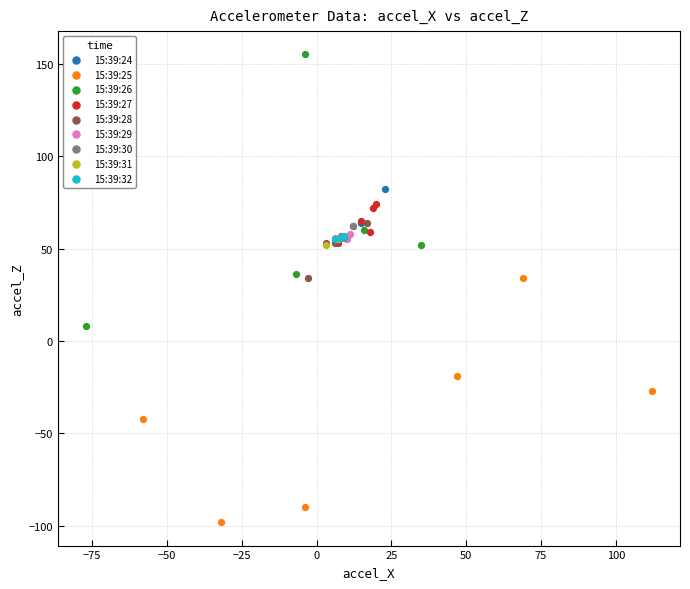

Which series has the largest Y range (max minus min)?

15:39:26